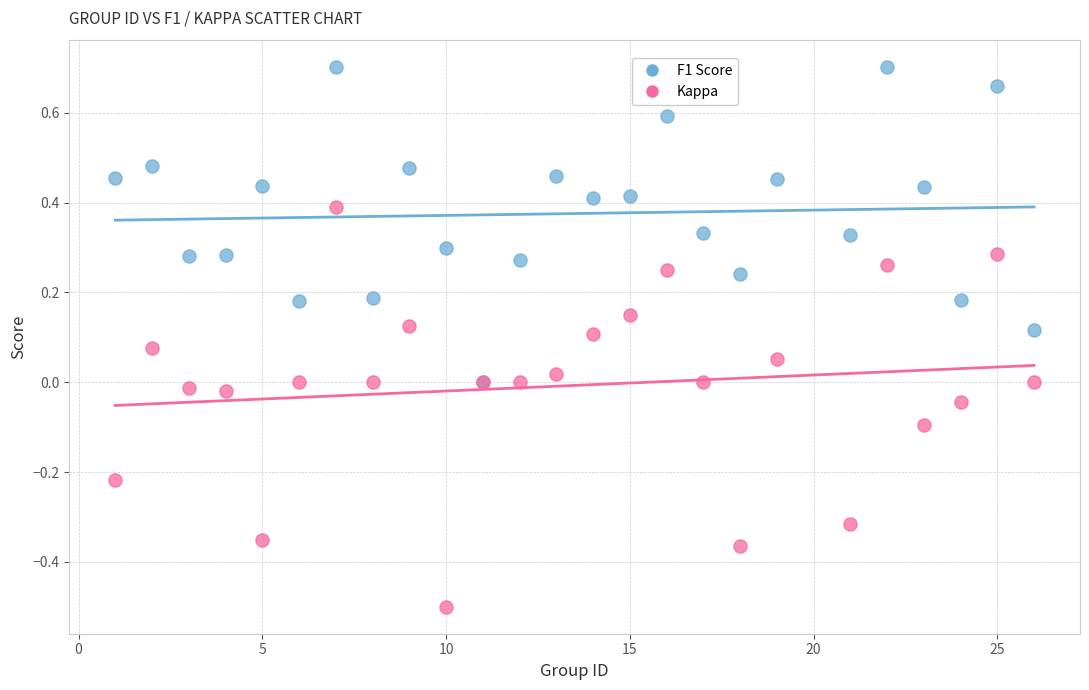

What are all the series names shown in the legend?

F1 Score, Kappa